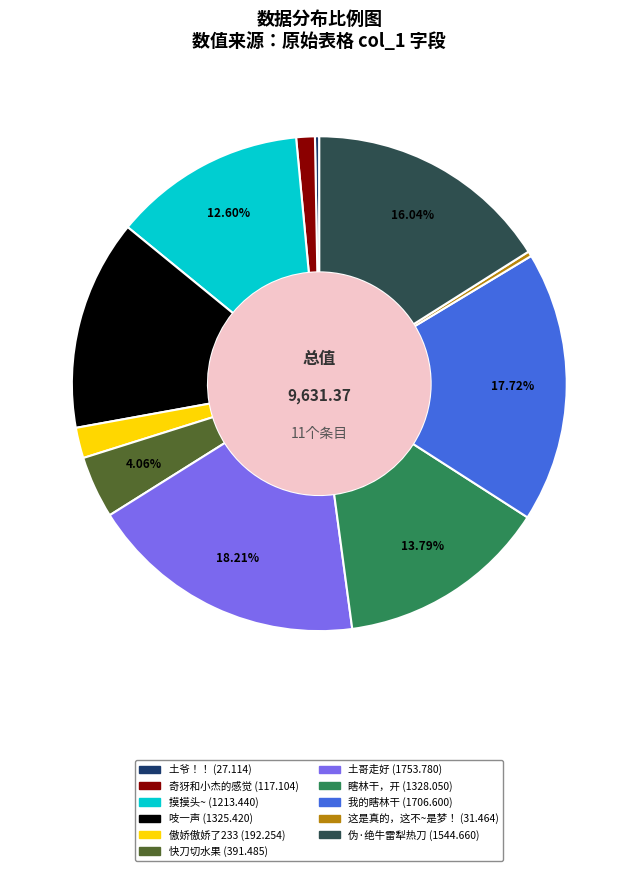

How many slices are in this pie chart?

11